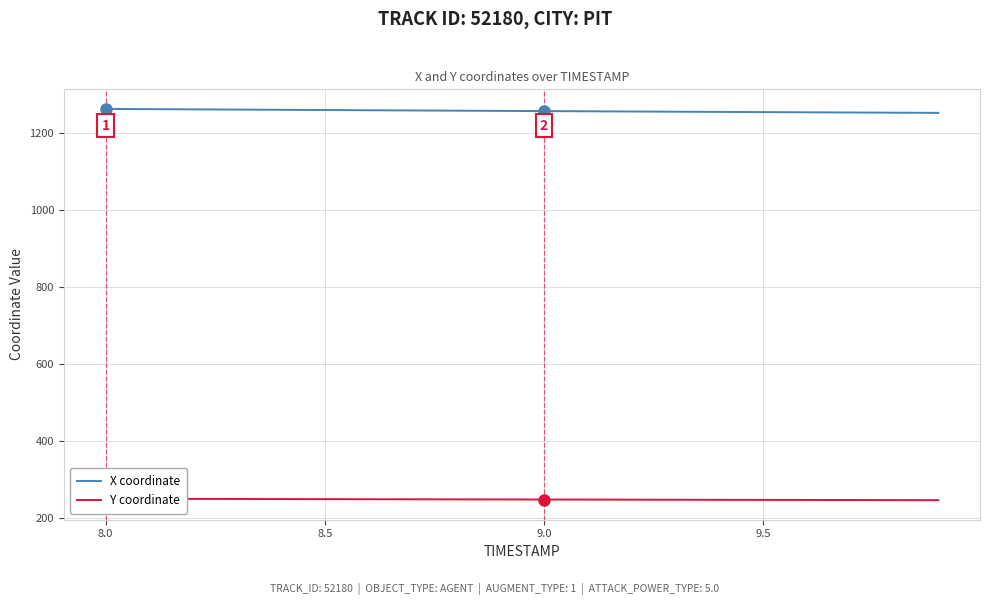

How many values in the Y coordinate series are below 248?

7